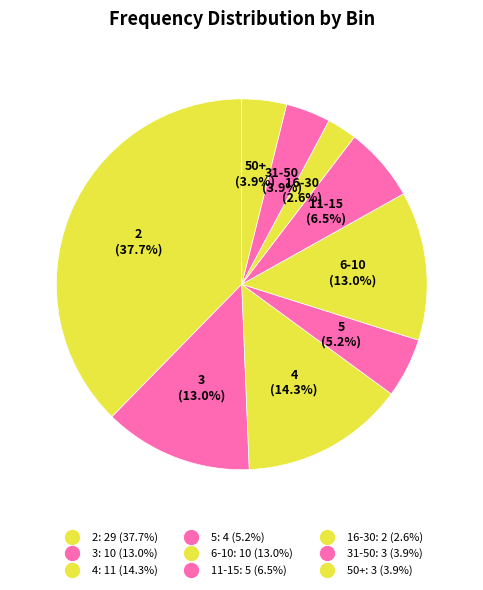

How many segments does this pie chart have?

9